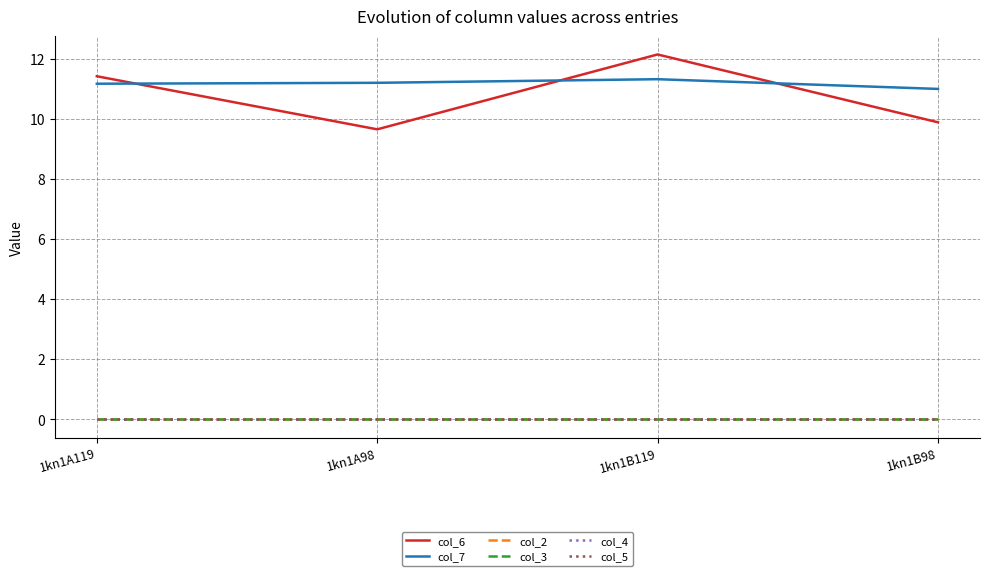

What are all the series names shown in the legend?

col_6, col_7, col_2, col_3, col_4, col_5